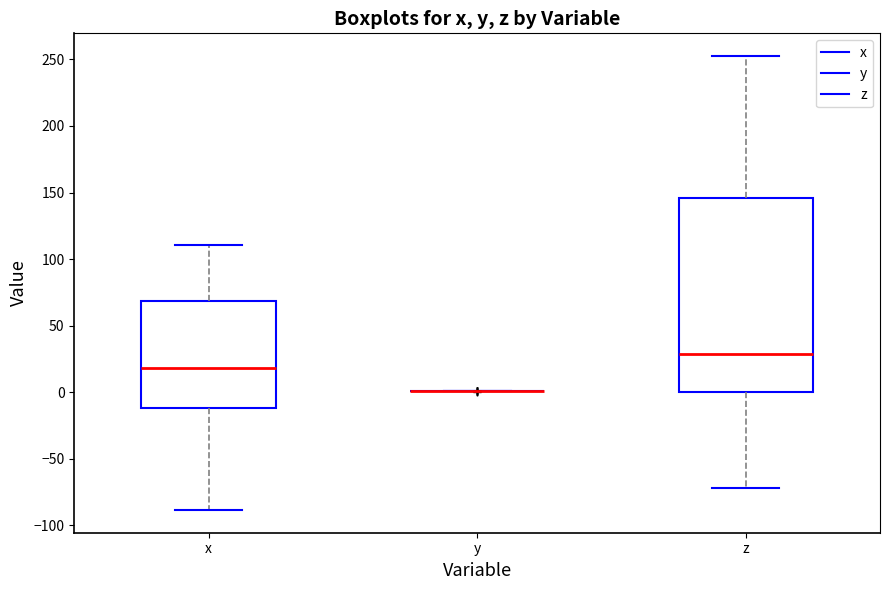

Where does the lower whisker of the box for z end on the y-axis? The values are not printed on the chart, so give them approximately, as read against the axis.

-70